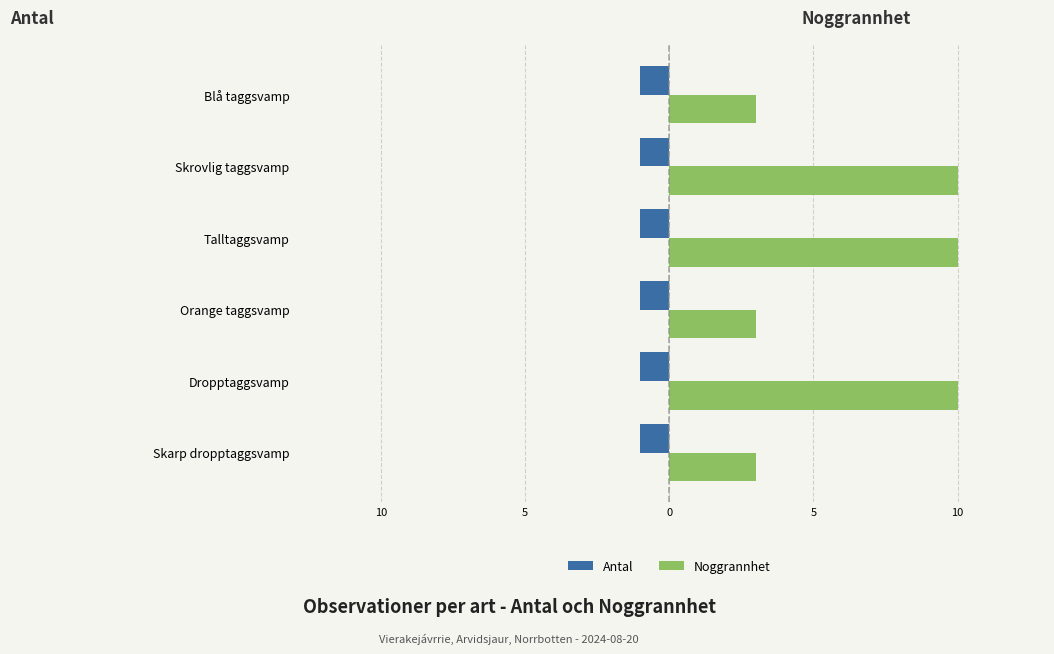

What is the minimum value for Noggrannhet?

3.0